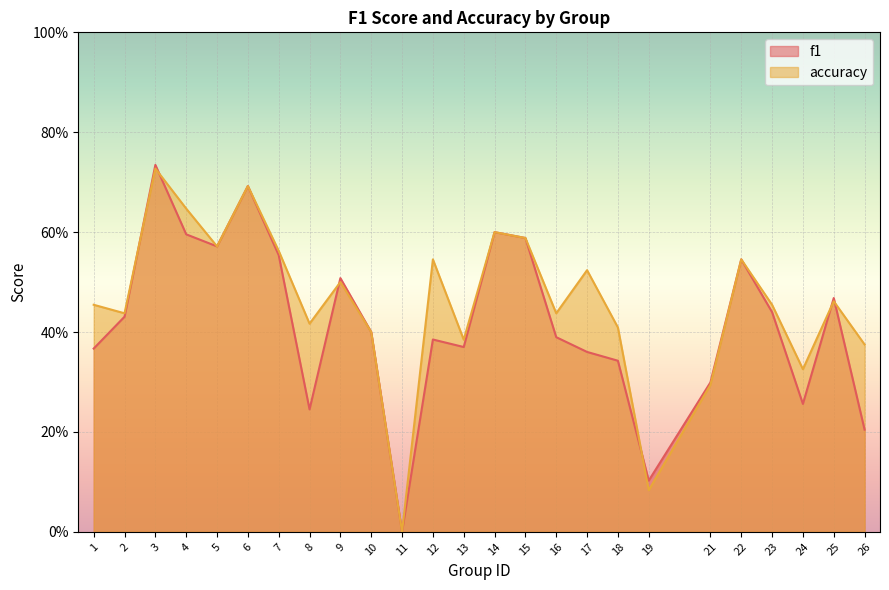

Is the value of accuracy at 14 greater than the value of f1 at 22?

Yes